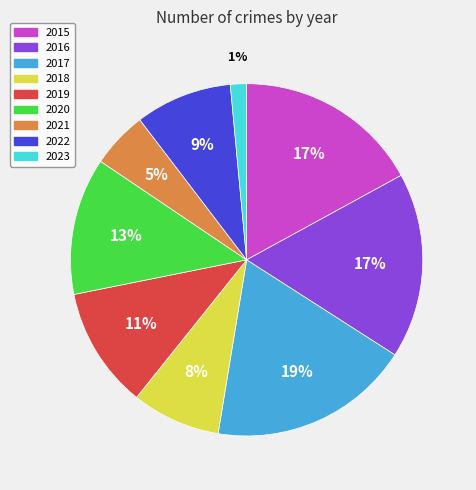

How many slices are in this pie chart?

9